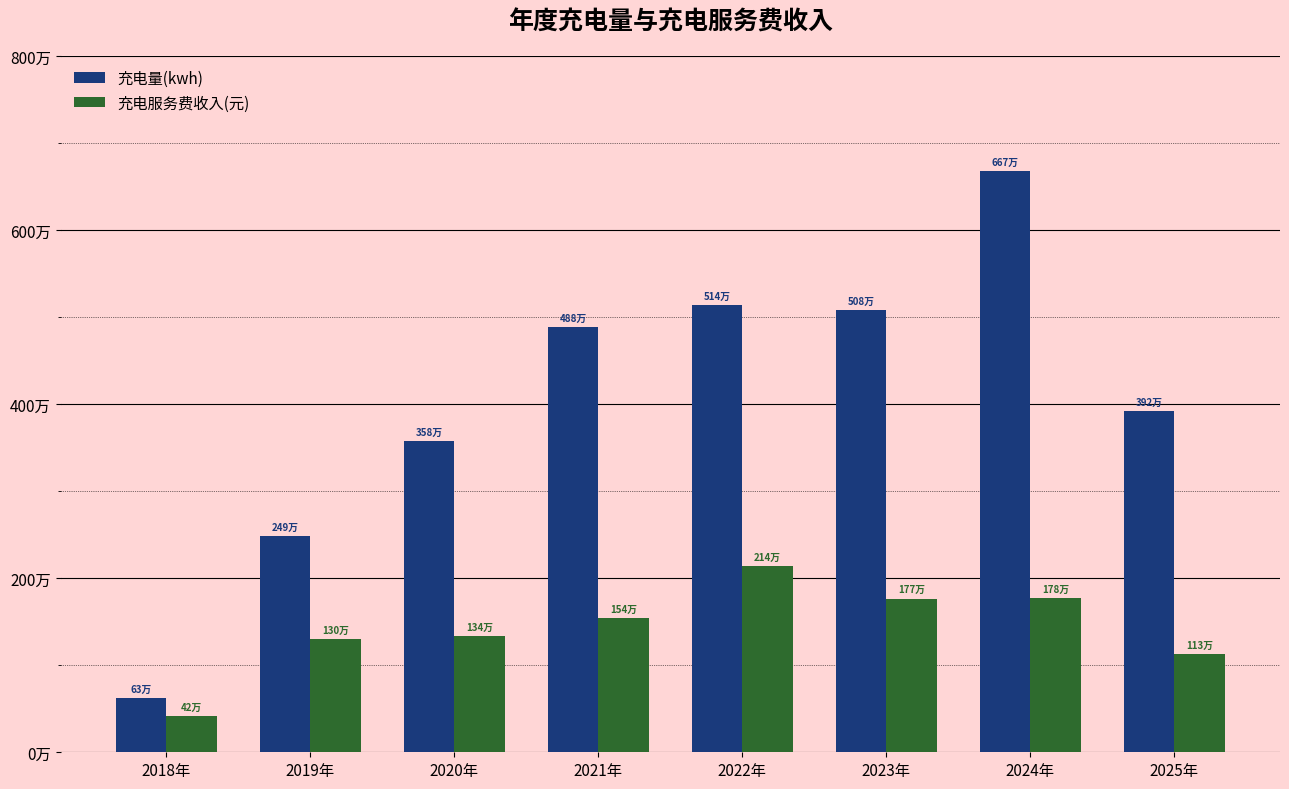

Reading right to left, list all the values displayed in this chart.

充电量(kwh): 3919250.9	6674722.1	5076097.3	5136589.4	4883218.0	3580420.5	2487651.5	626625.0
充电服务费收入(元): 1129365.7	1775147.2	1765909.9	2141138.7	1541061.5	1340324.3	1298604.5	419522.9